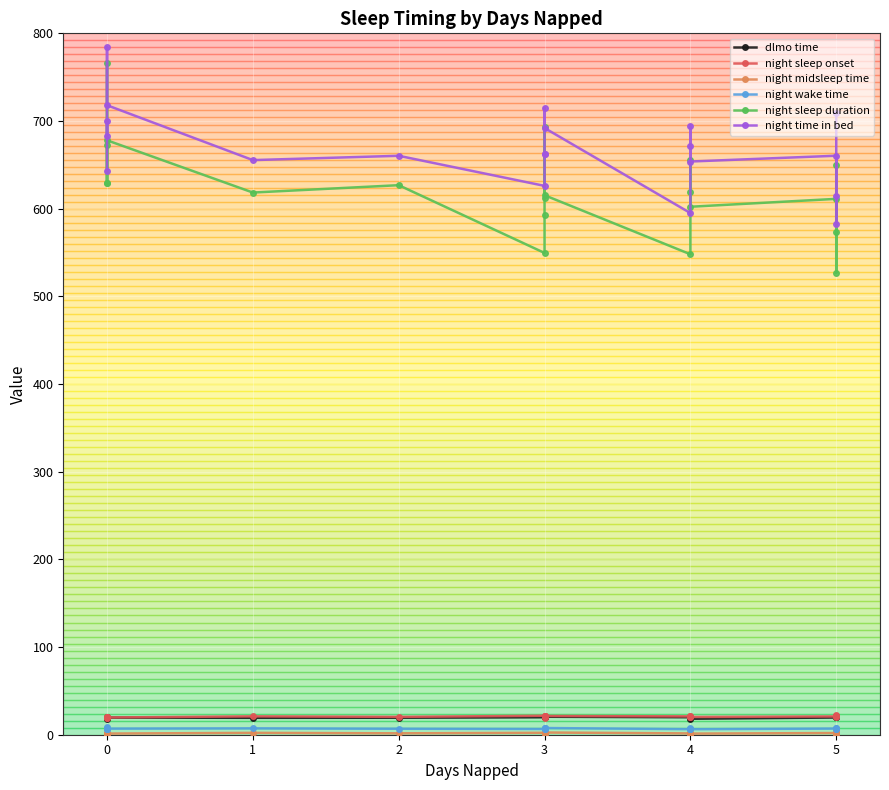

Between 0 and 4, which series saw the biggest shift?

night time in bed